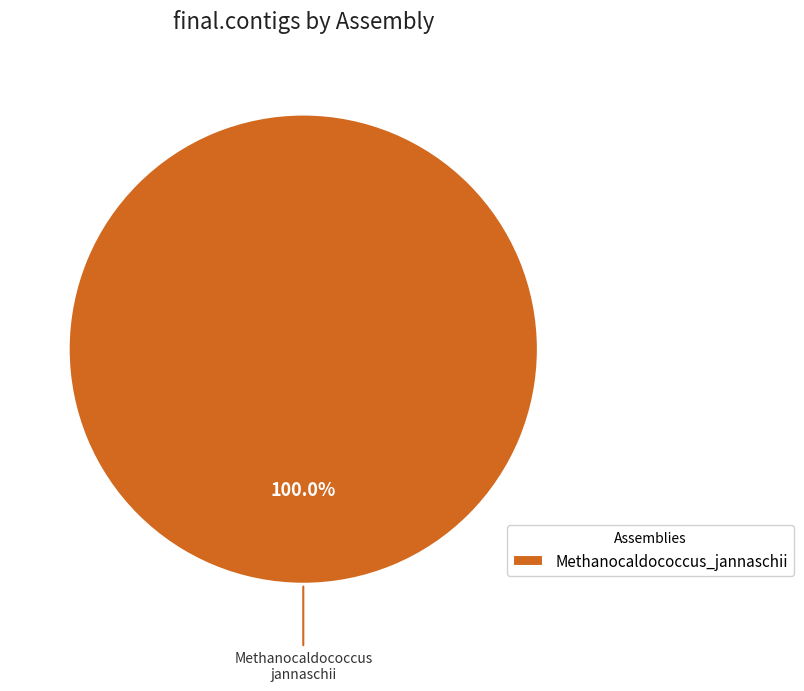

Does Methanocaldococcus_jannaschii represent more than half of the total?

Yes